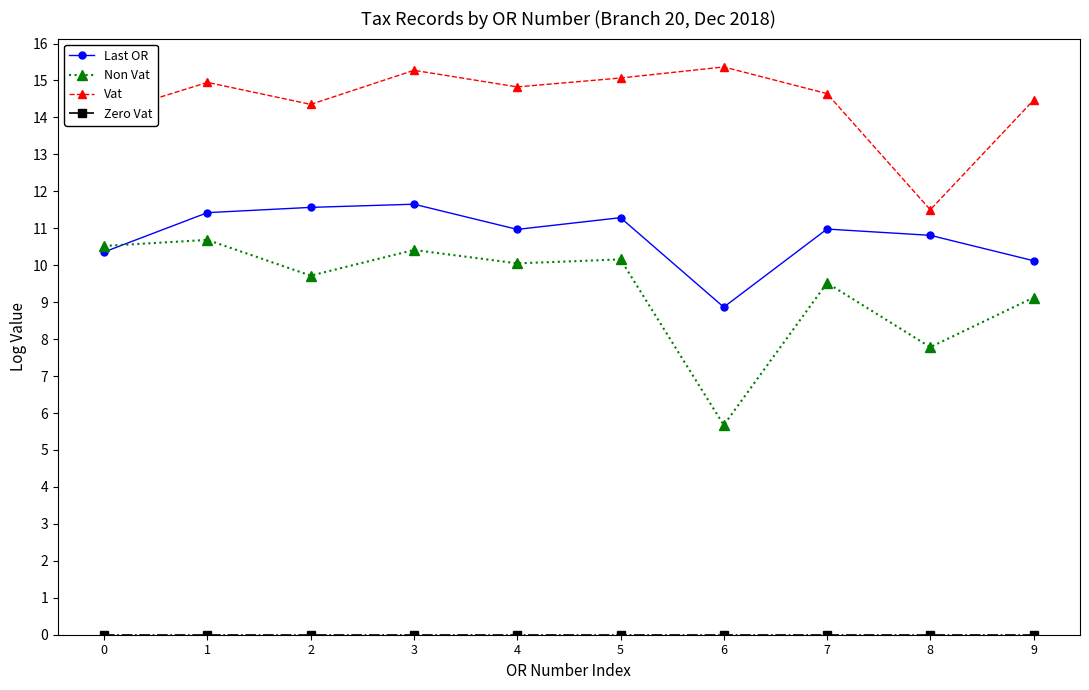

Which series has the largest range (max minus min)?

Non Vat